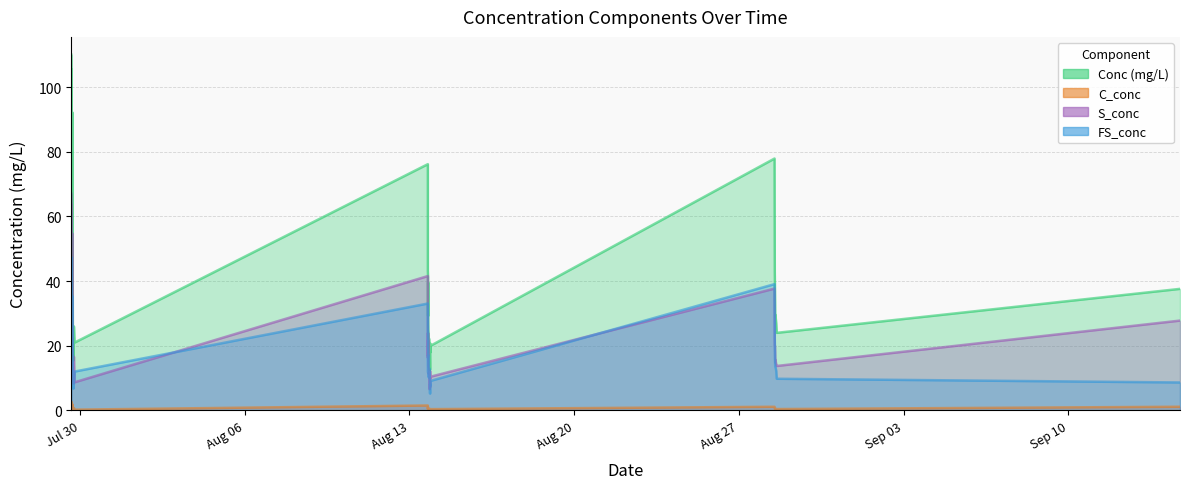

Which has a higher value, 2023-08-28 14:35:00 or 2023-07-29 15:16:00?

2023-07-29 15:16:00